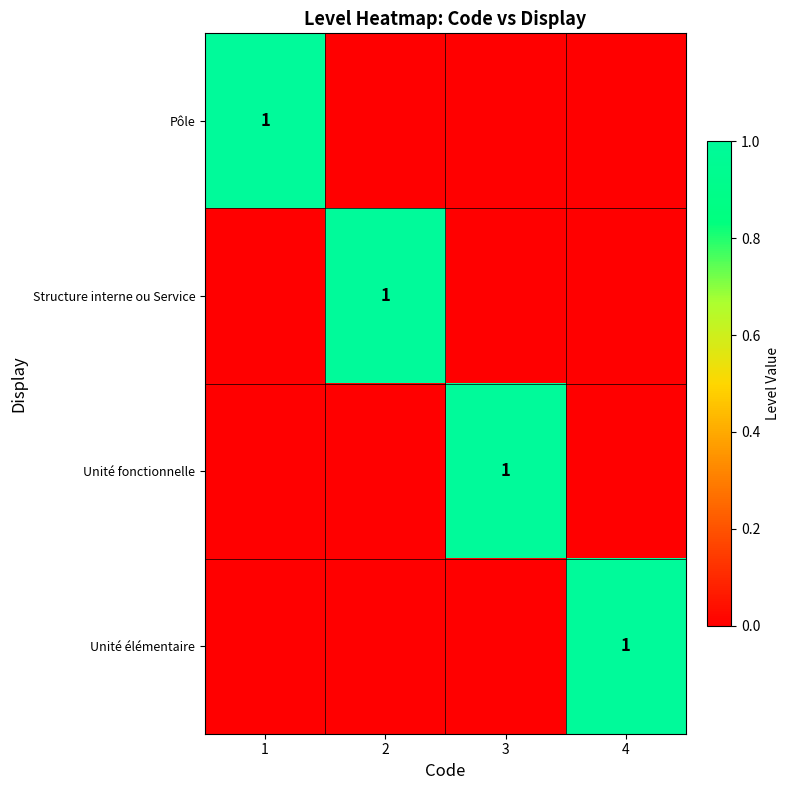

Count the number of data series in this chart.

4